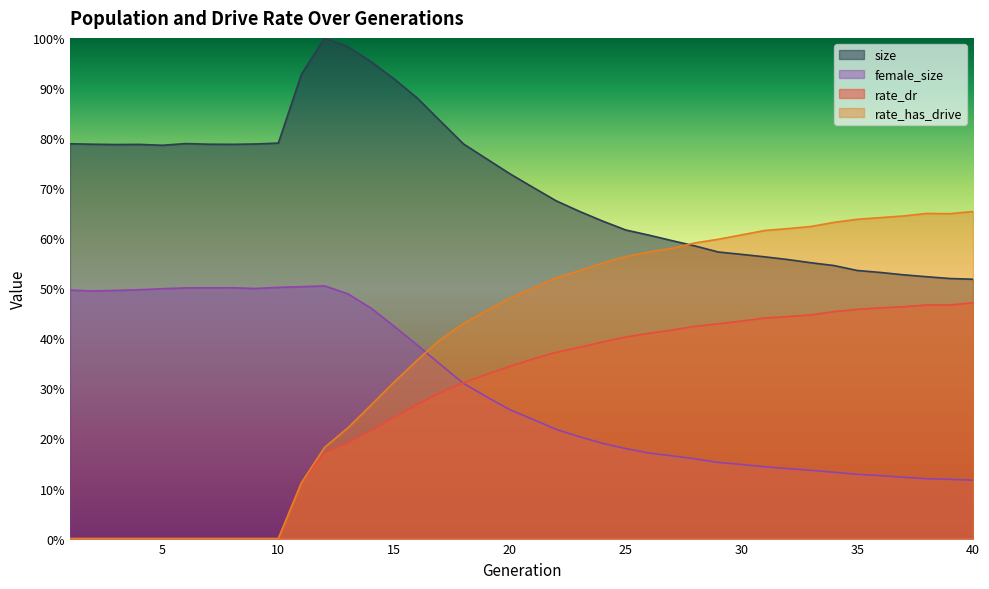

Reading left to right, extract all data points from this chart.

size: 1=0.8	2=0.8	3=0.8	4=0.8	5=0.8	6=0.8	7=0.8	8=0.8	9=0.8	10=0.8	11=0.9	12=1.0	13=1.0	14=1.0	15=0.9	16=0.9	17=0.8	18=0.8	19=0.8	20=0.7	21=0.7	22=0.7	23=0.7	24=0.6	25=0.6	26=0.6	27=0.6	28=0.6	29=0.6	30=0.6	31=0.6	32=0.6	33=0.6	34=0.5	35=0.5	36=0.5	37=0.5	38=0.5	39=0.5	40=0.5
female_size: 1=0.5	2=0.5	3=0.5	4=0.5	5=0.5	6=0.5	7=0.5	8=0.5	9=0.5	10=0.5	11=0.5	12=0.5	13=0.5	14=0.5	15=0.4	16=0.4	17=0.3	18=0.3	19=0.3	20=0.3	21=0.2	22=0.2	23=0.2	24=0.2	25=0.2	26=0.2	27=0.2	28=0.2	29=0.2	30=0.1	31=0.1	32=0.1	33=0.1	34=0.1	35=0.1	36=0.1	37=0.1	38=0.1	39=0.1	40=0.1
rate_dr: 1=0.0	2=0.0	3=0.0	4=0.0	5=0.0	6=0.0	7=0.0	8=0.0	9=0.0	10=0.0	11=0.1	12=0.2	13=0.2	14=0.2	15=0.2	16=0.3	17=0.3	18=0.3	19=0.3	20=0.3	21=0.4	22=0.4	23=0.4	24=0.4	25=0.4	26=0.4	27=0.4	28=0.4	29=0.4	30=0.4	31=0.4	32=0.4	33=0.4	34=0.5	35=0.5	36=0.5	37=0.5	38=0.5	39=0.5	40=0.5
rate_has_drive: 1=0.0	2=0.0	3=0.0	4=0.0	5=0.0	6=0.0	7=0.0	8=0.0	9=0.0	10=0.0	11=0.1	12=0.2	13=0.2	14=0.3	15=0.3	16=0.4	17=0.4	18=0.4	19=0.5	20=0.5	21=0.5	22=0.5	23=0.5	24=0.6	25=0.6	26=0.6	27=0.6	28=0.6	29=0.6	30=0.6	31=0.6	32=0.6	33=0.6	34=0.6	35=0.6	36=0.6	37=0.6	38=0.6	39=0.6	40=0.7